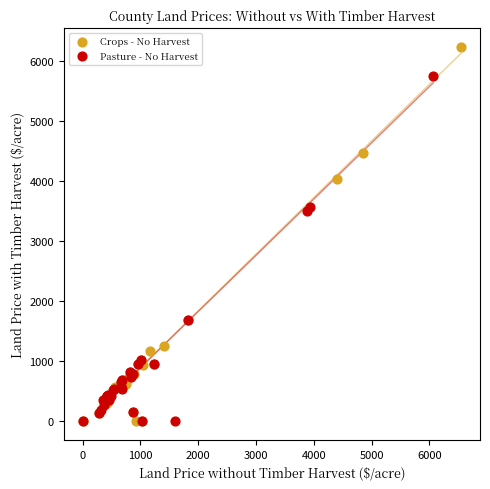

Which series reaches the maximum Y coordinate?

Crops - No Harvest